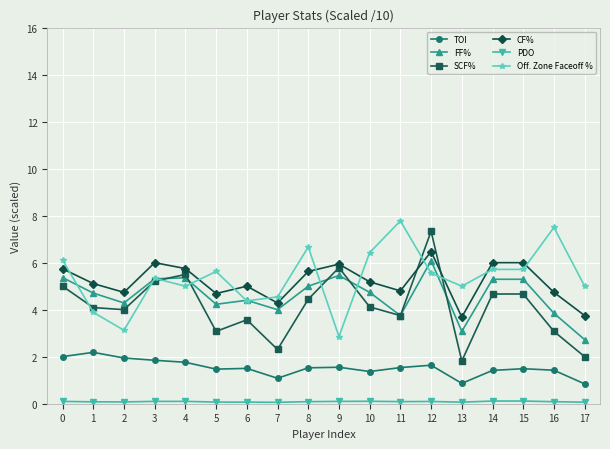

Where is FF% nearest to the value 4?

7